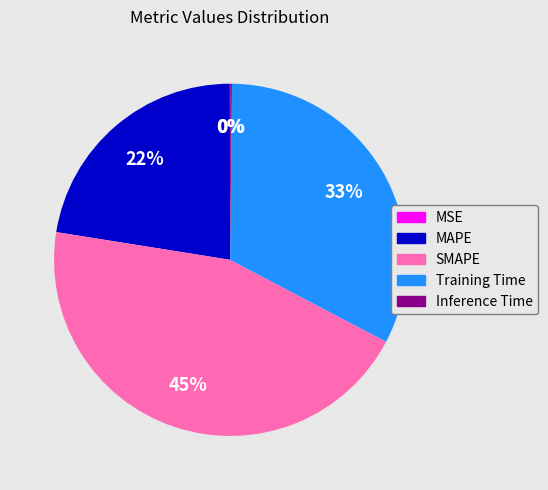

Do Training Time and SMAPE together represent more than half of the pie?

Yes